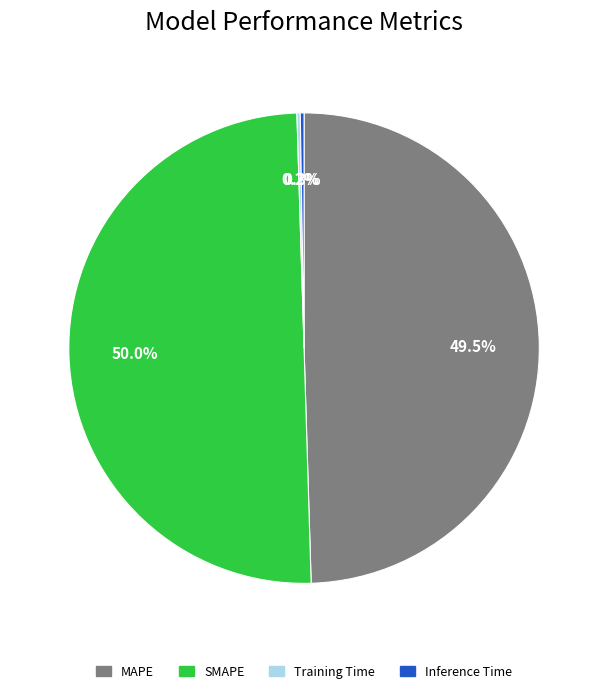

Is MAPE the majority of the pie?

No